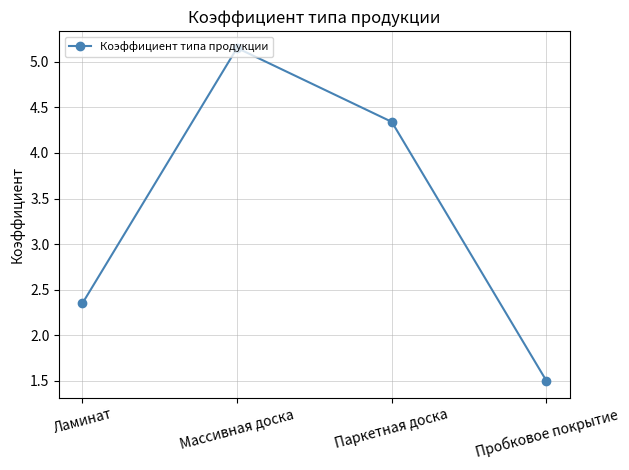

Count the number of data series in this chart.

1